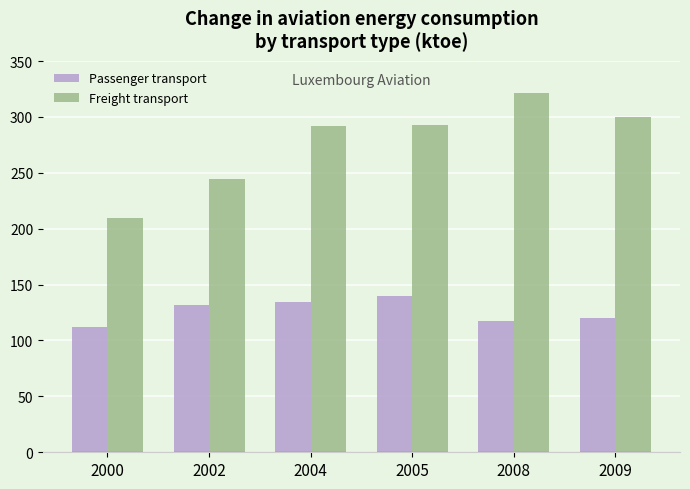

Between 2004 and 2005, which series saw the biggest shift?

Passenger transport